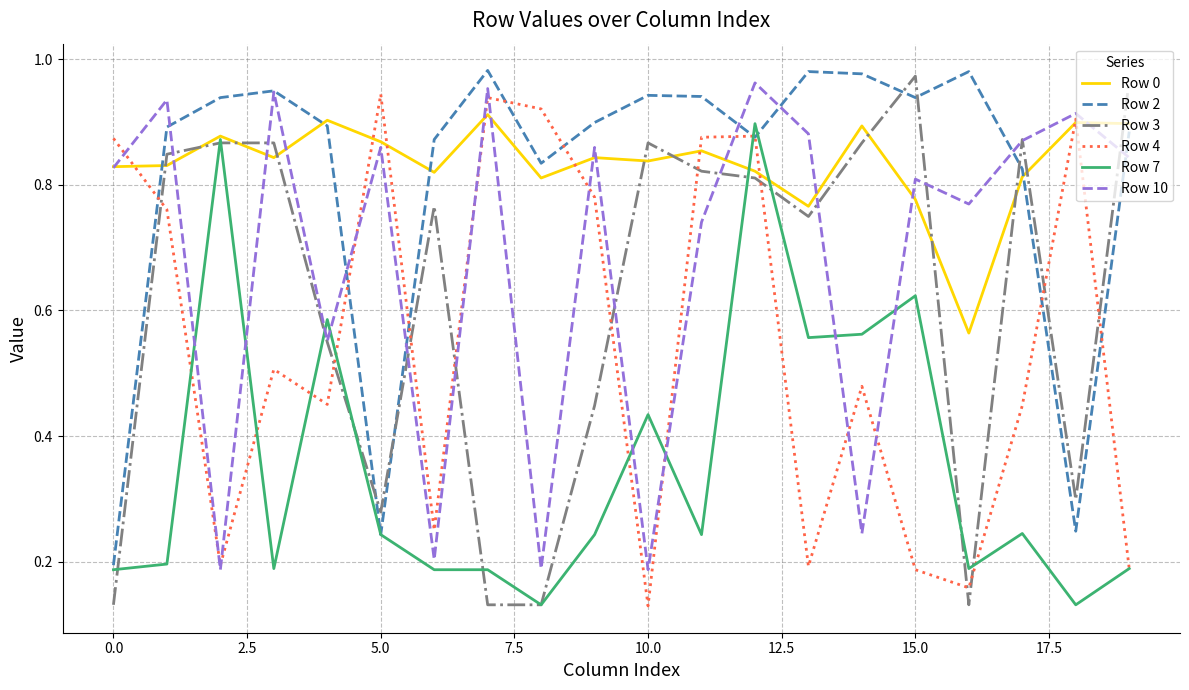

Which series ends up on top after the final intersection of Row 10 and Row 2?

Row 2